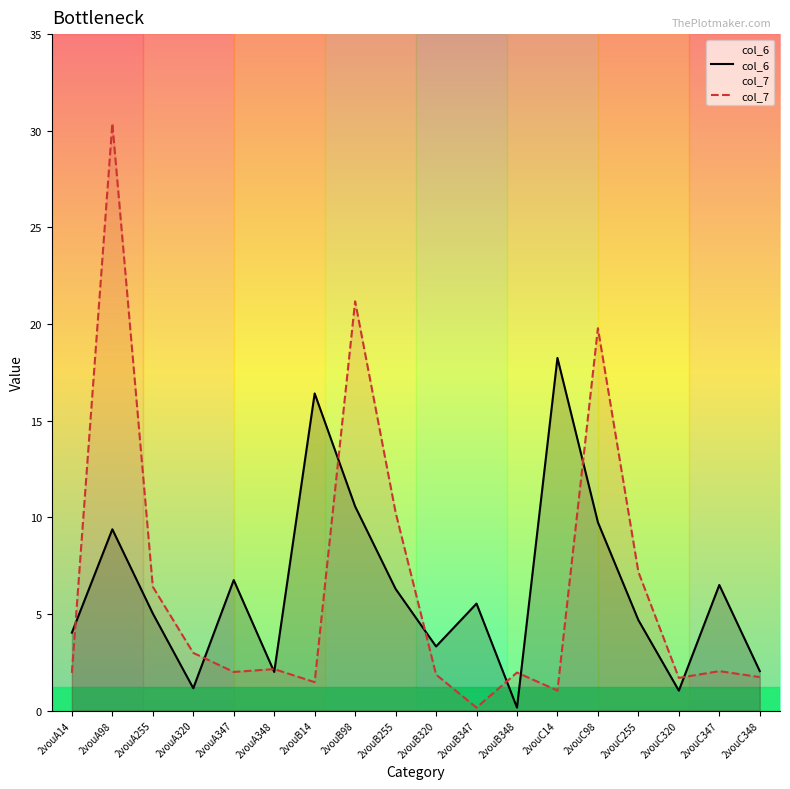

What is the label of the 4th point from the right?

2vouC255